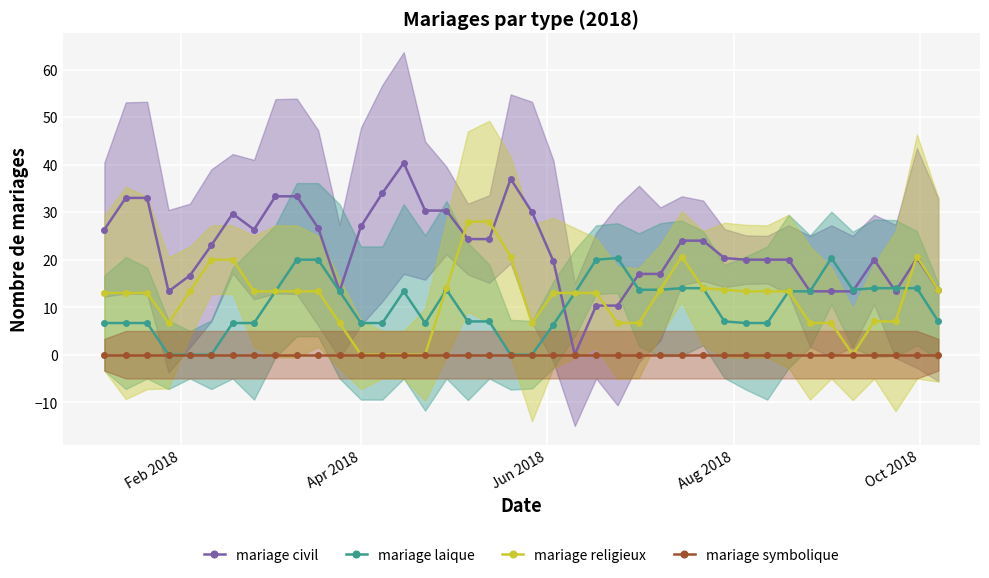

What is the value of the mariage laique point at the 28th from the left?

14.0